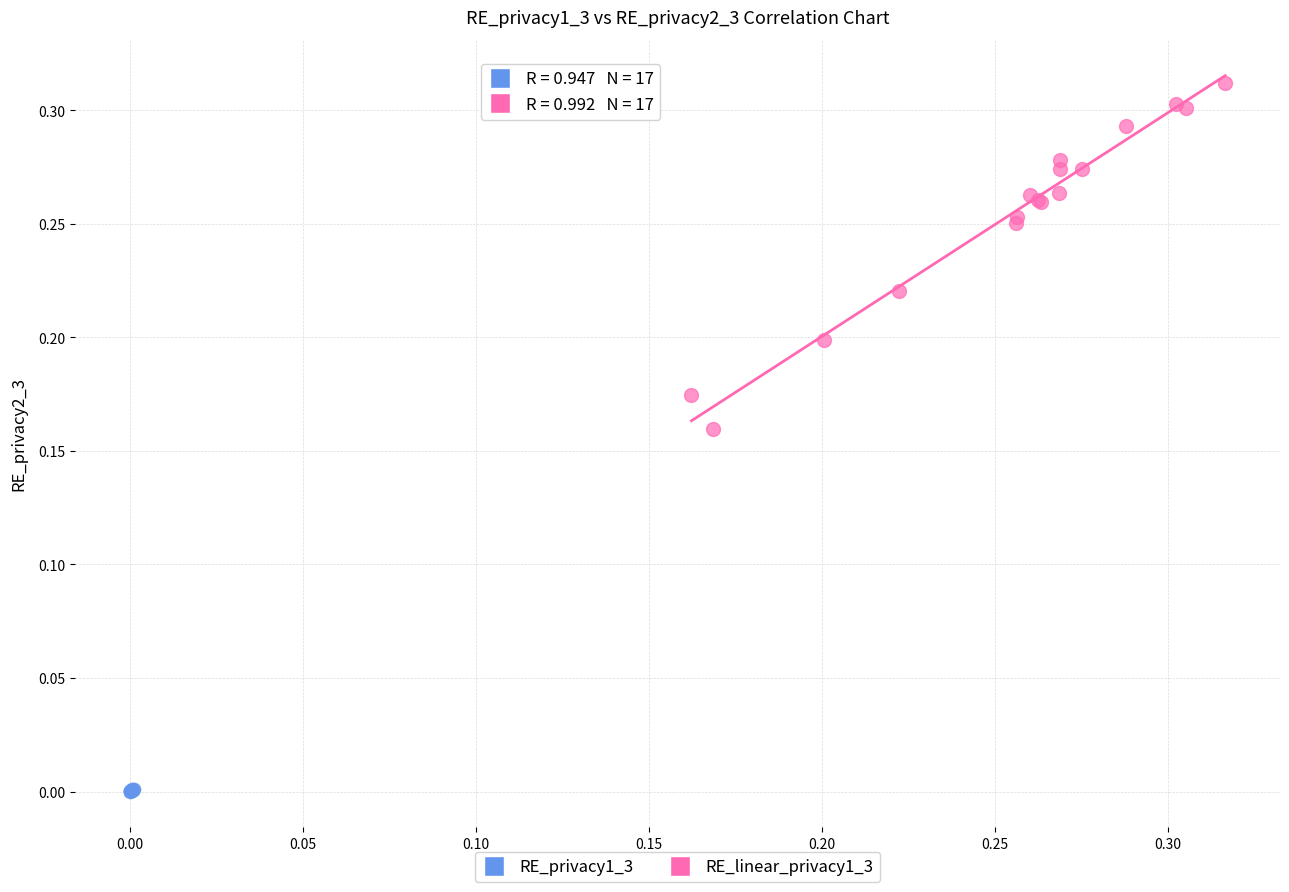

Which series has the widest spread of Y values?

RE_linear_privacy1_3